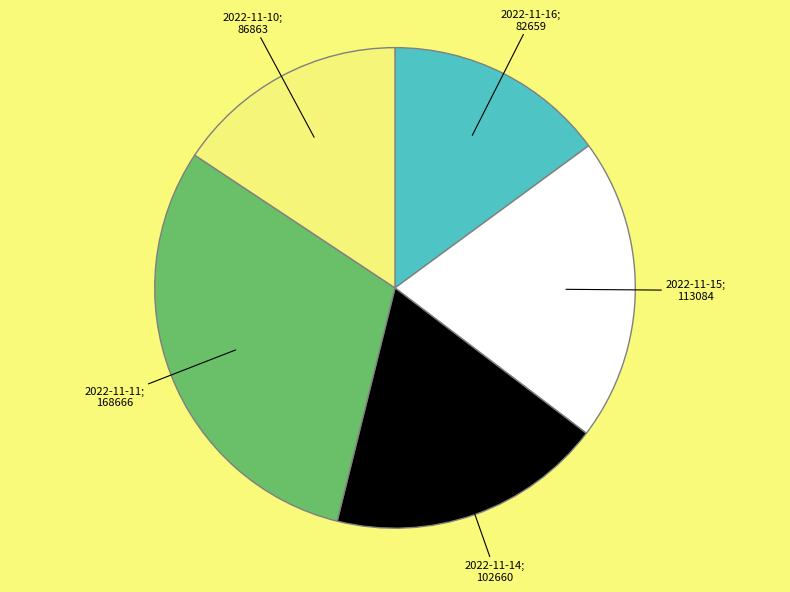

How many slices are in this pie chart?

5